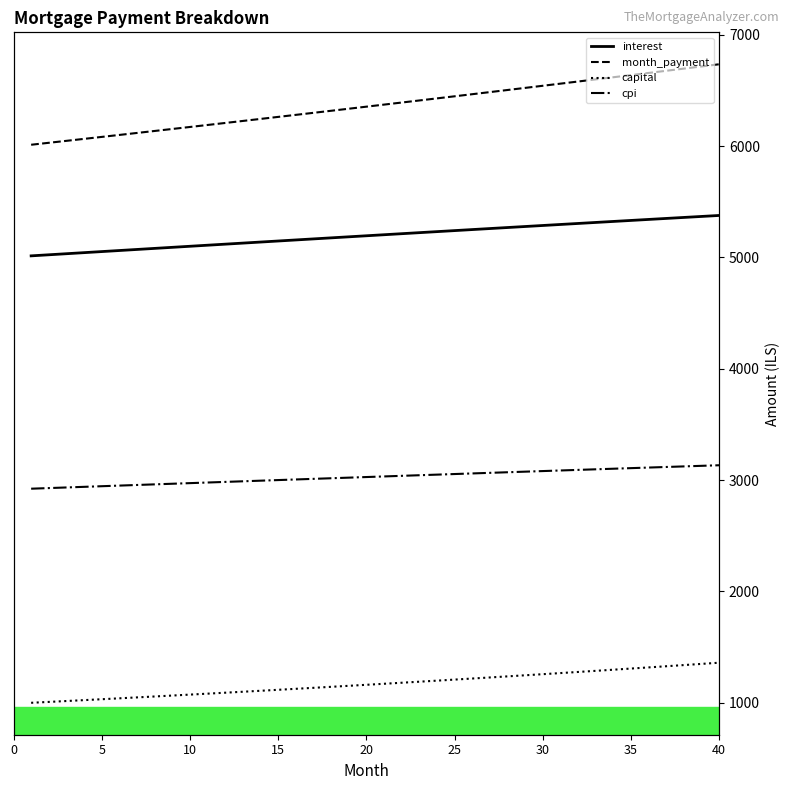

True or false: month_payment has more than 0 points higher than both neighbors.

False